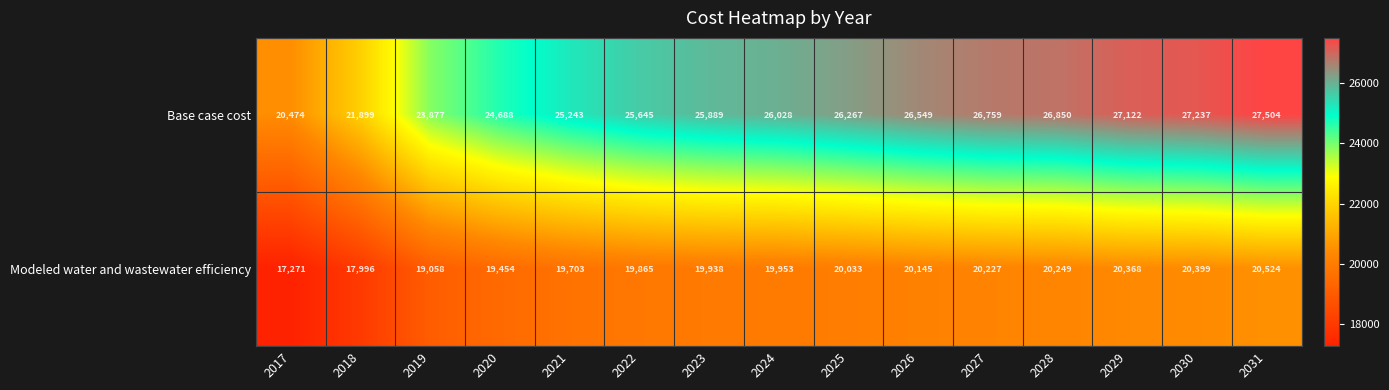

What is the sum of all Modeled water and wastewater efficiency values?

295183